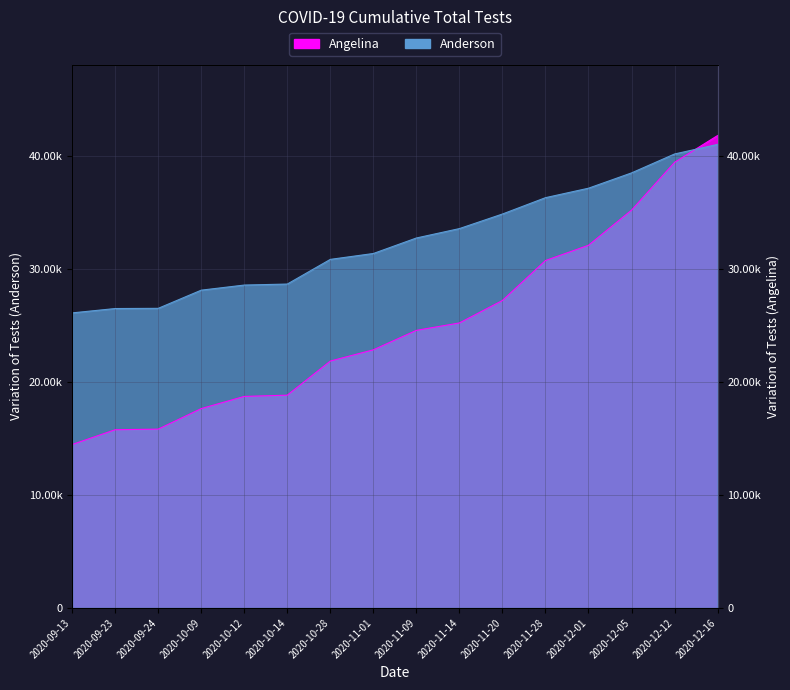

What is the average value of the Anderson series?

32538